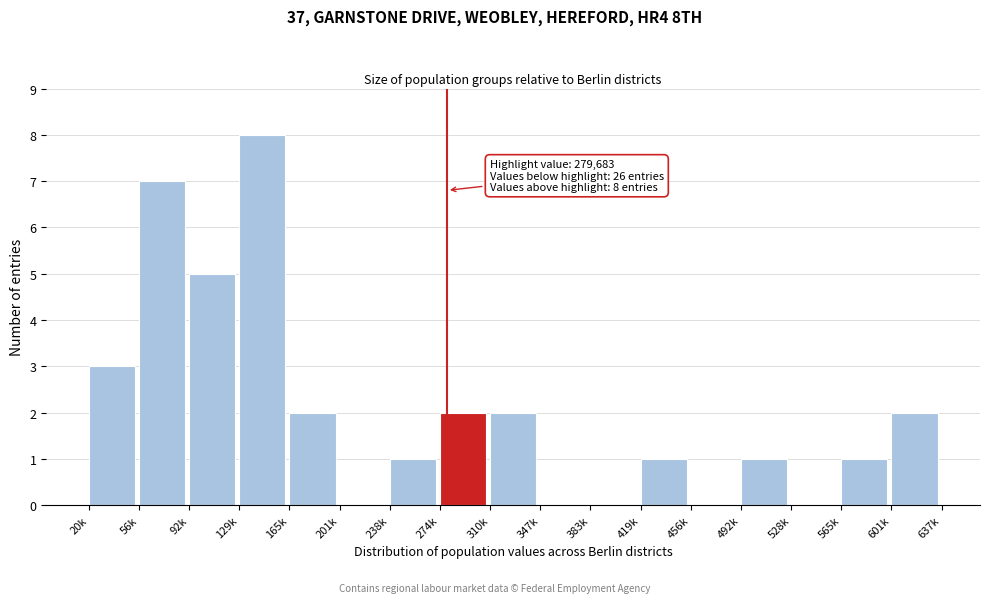

Reading left to right, transcribe all the data shown in this chart.

20k=3	56k=7	92k=5	129k=8	165k=2	201k=0	238k=1	274k=2	310k=2	347k=0	383k=0	419k=1	456k=0	492k=1	528k=0	565k=1	601k=2